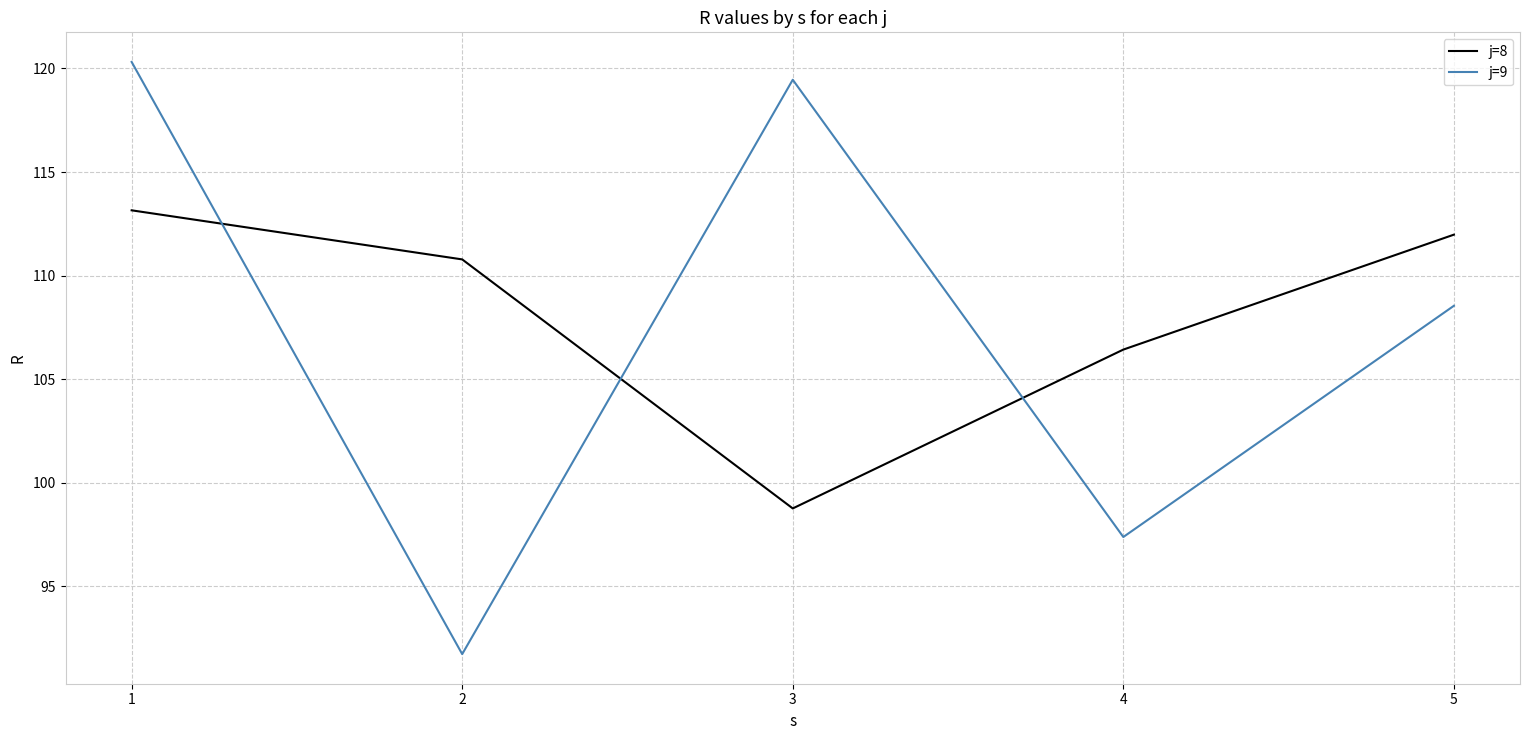

What is the minimum value for j=9?

91.7